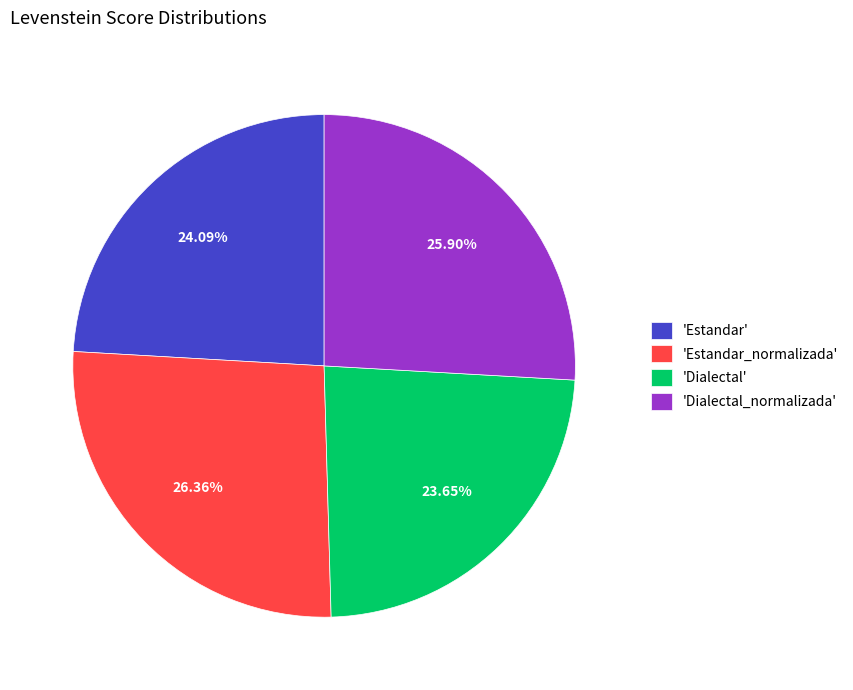

Is 'Estandar_normalizada' the majority of the pie?

No